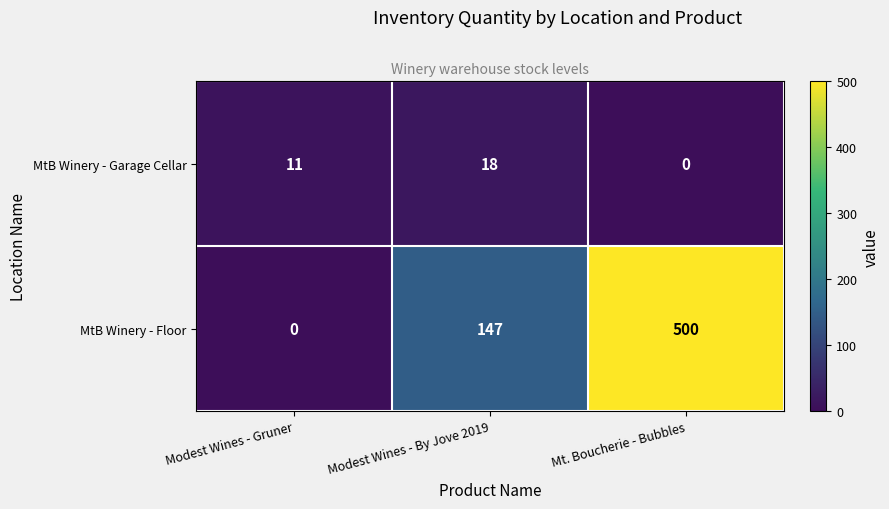

True or false: MtB Winery - Garage Cellar has a value of 17 at Modest Wines - Gruner.

False